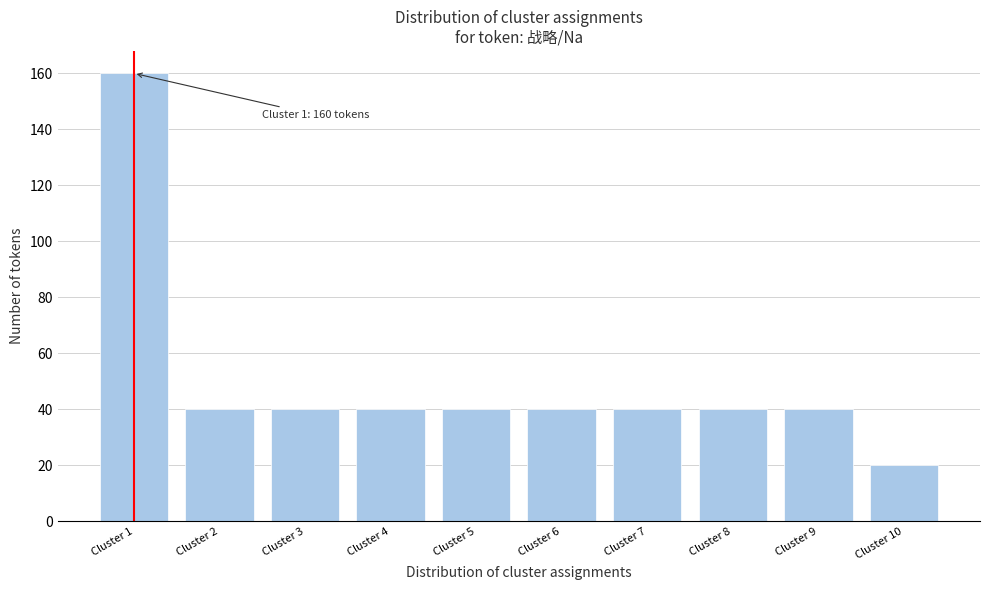

Reading left to right, what are all the values shown in this chart?

Cluster 1=160	Cluster 2=40	Cluster 3=40	Cluster 4=40	Cluster 5=40	Cluster 6=40	Cluster 7=40	Cluster 8=40	Cluster 9=40	Cluster 10=20